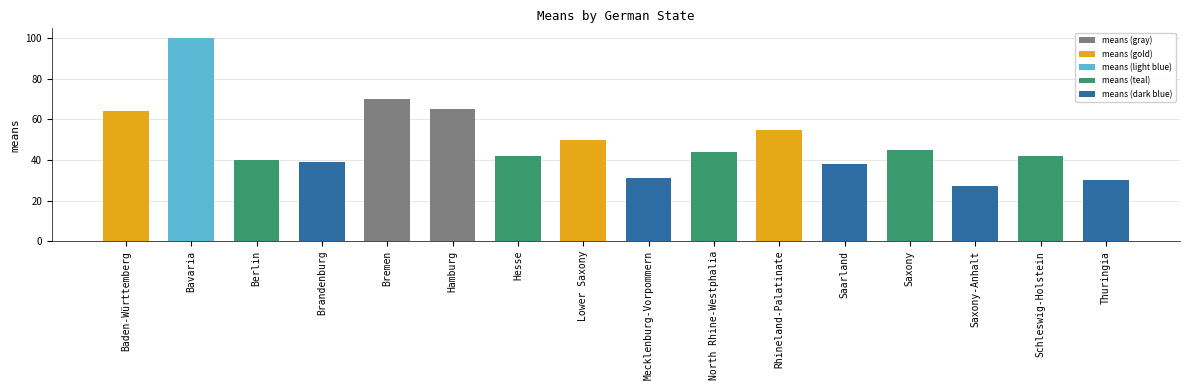

What is the value of the 11th bar from the left?

55